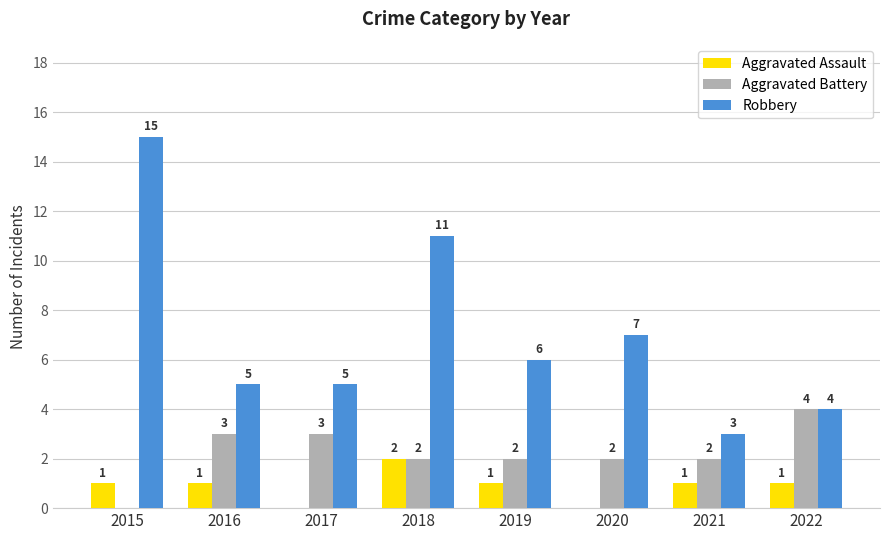

How many data points does each series have?

8